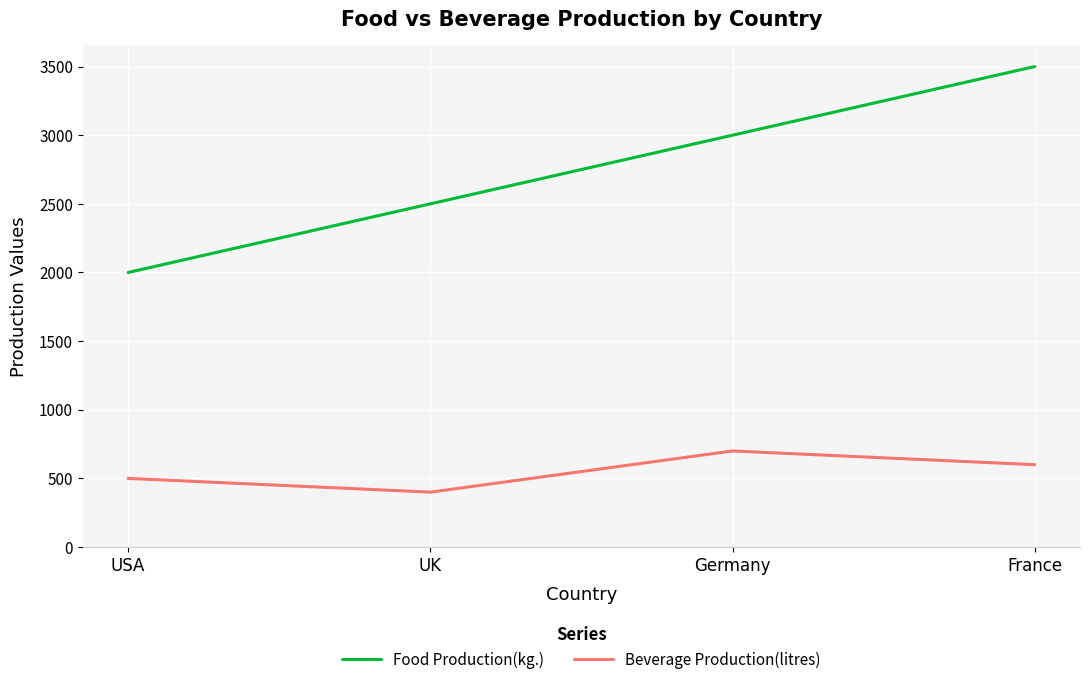

True or false: Beverage Production(litres) and Food Production(kg.) intersect in this chart.

False